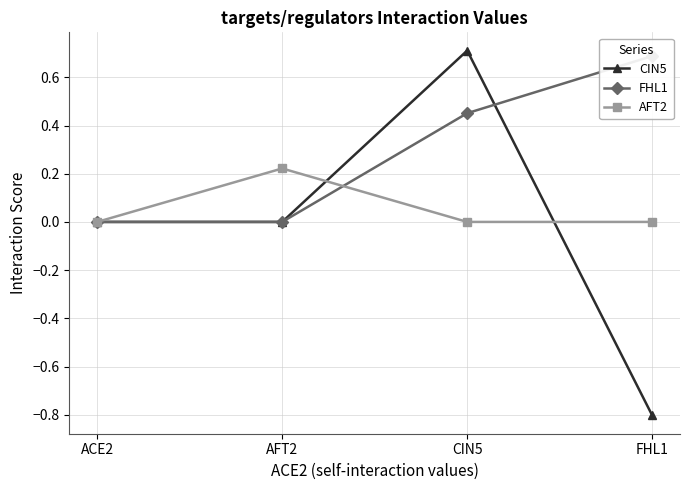

What is the label of the 2nd point from the left?

AFT2